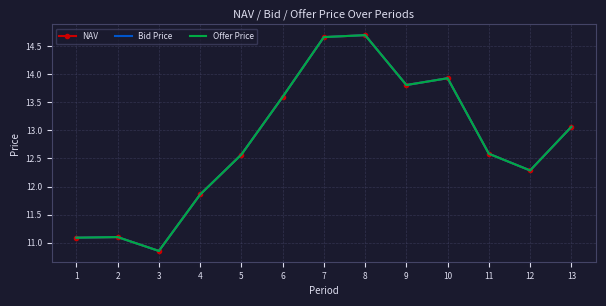

Where is Bid Price nearest to the value 12?

4